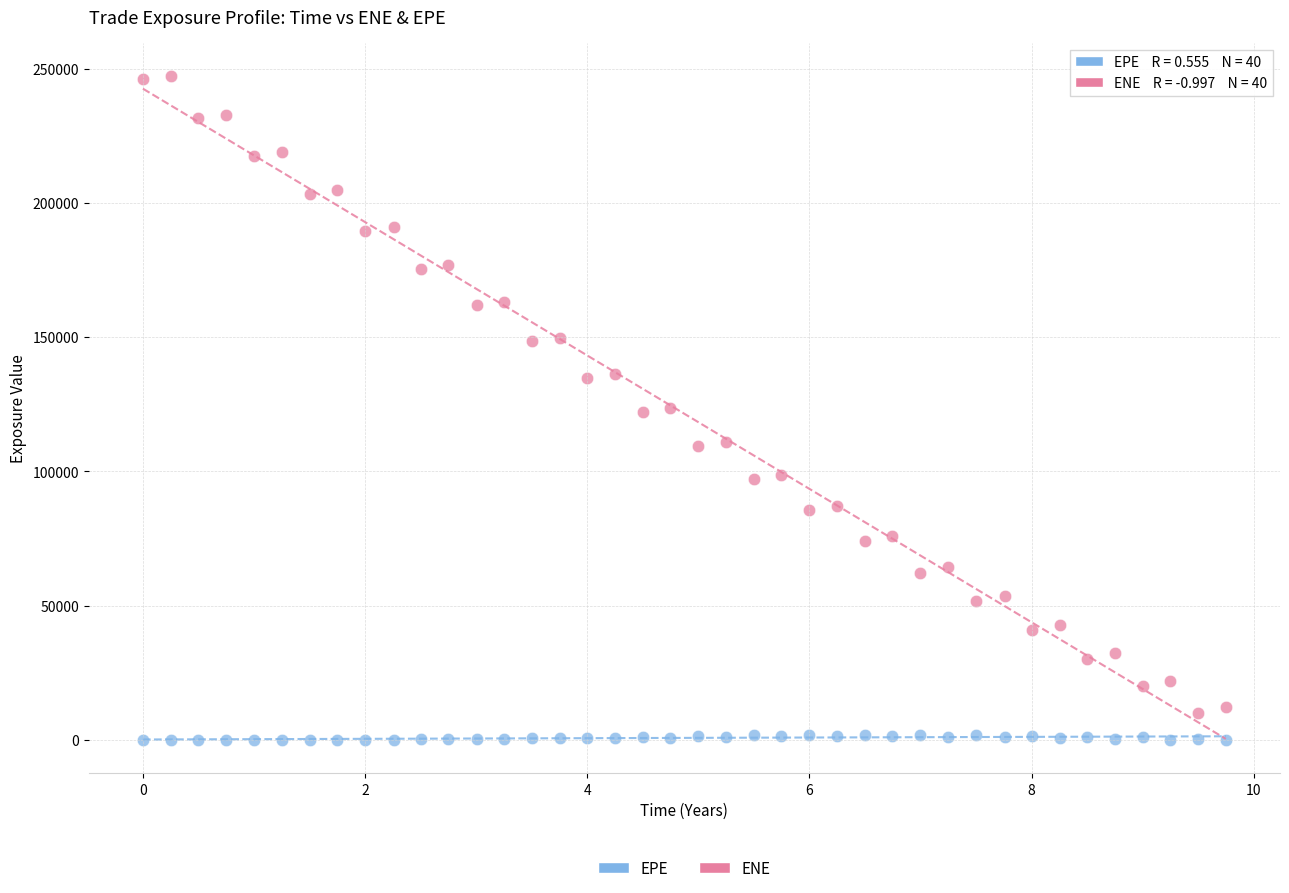

Which series has the widest spread of Y values?

ENE